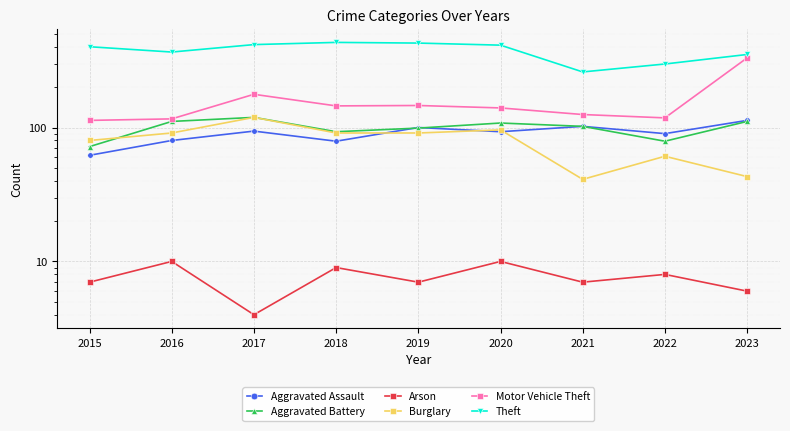

What is the approximate value of Burglary at 2021?

41